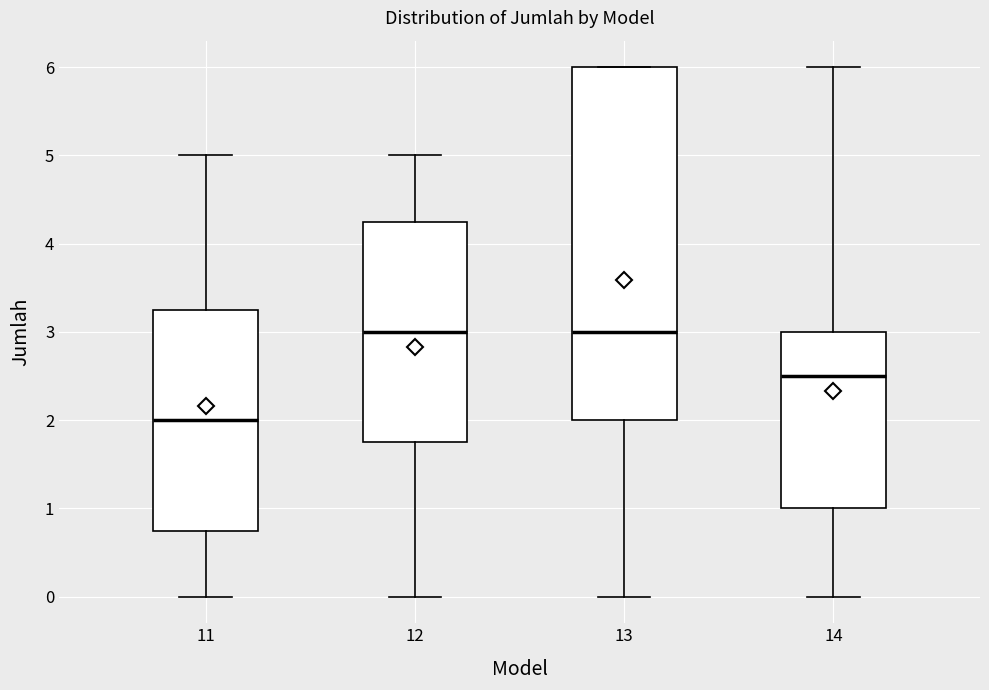

Which box has the lowest median line?

11